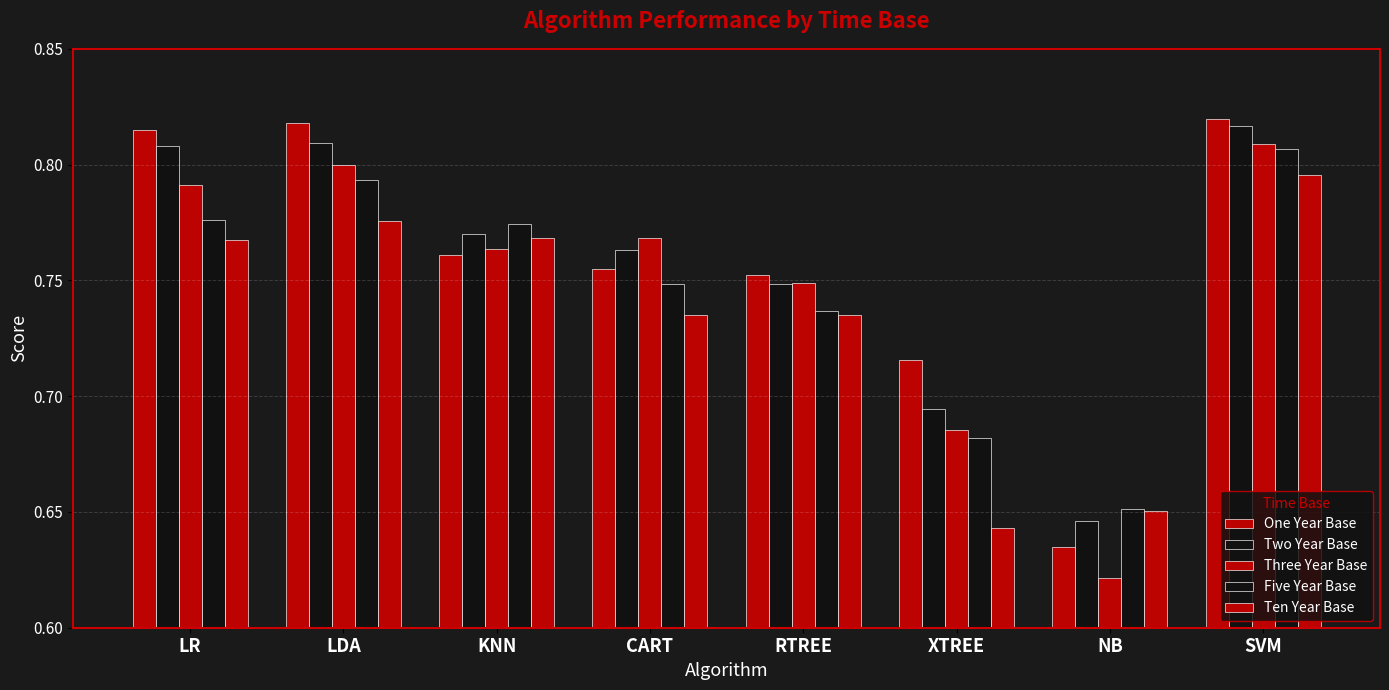

Which series has the largest total across all categories?

One Year Base